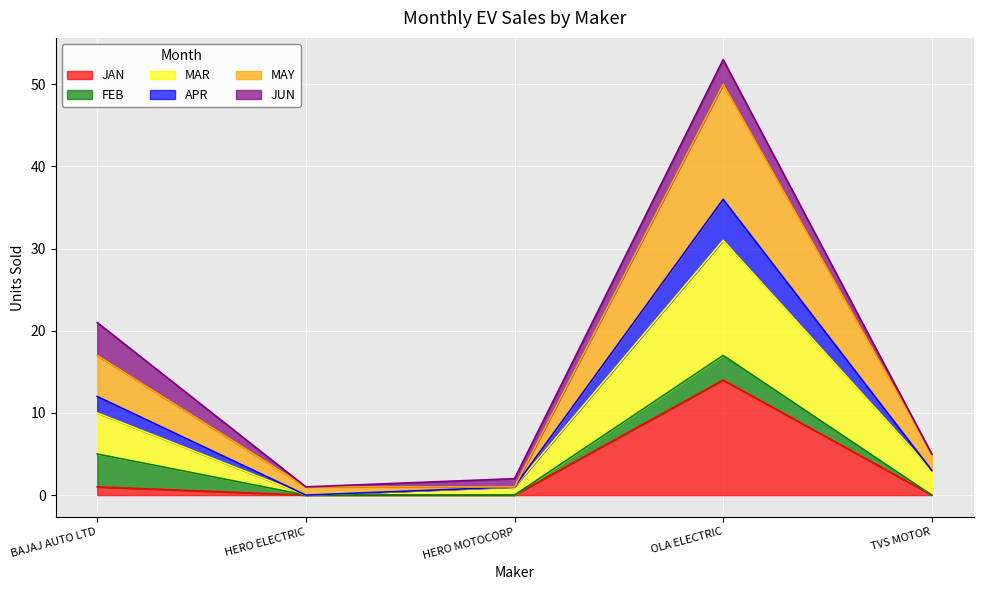

Rank the categories by APR value from highest to lowest.

OLA ELECTRIC, BAJAJ AUTO LTD, TVS MOTOR, HERO MOTOCORP, HERO ELECTRIC